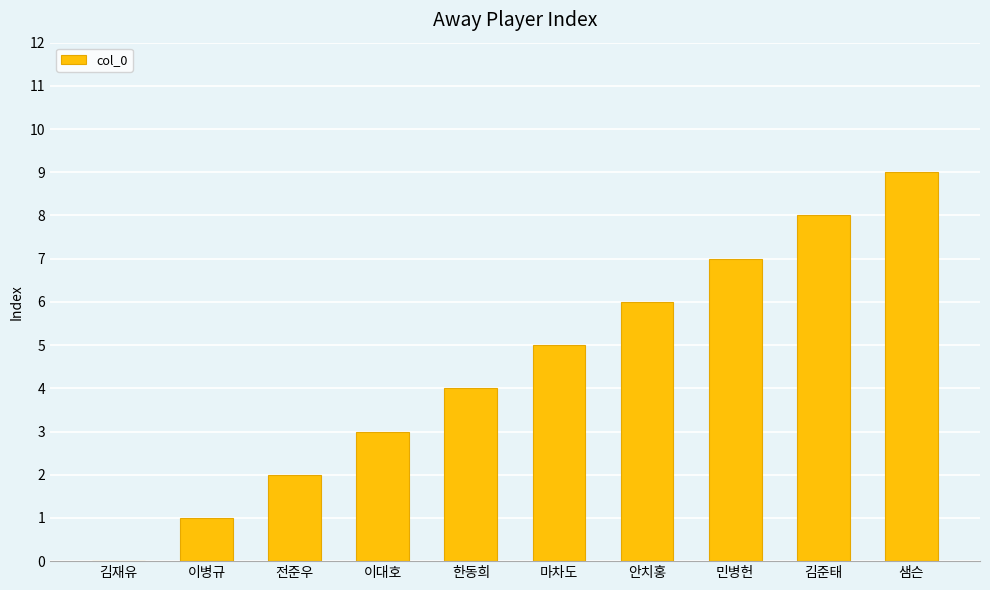

Reading left to right, list all the values displayed in this chart.

김재유=0	이병규=1	전준우=2	이대호=3	한동희=4	마차도=5	안치홍=6	민병헌=7	김준태=8	샘슨=9